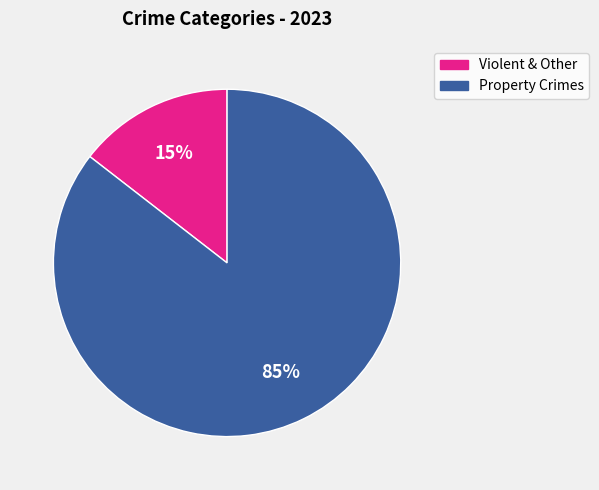

To the nearest percent, what is the average slice percentage?

50%